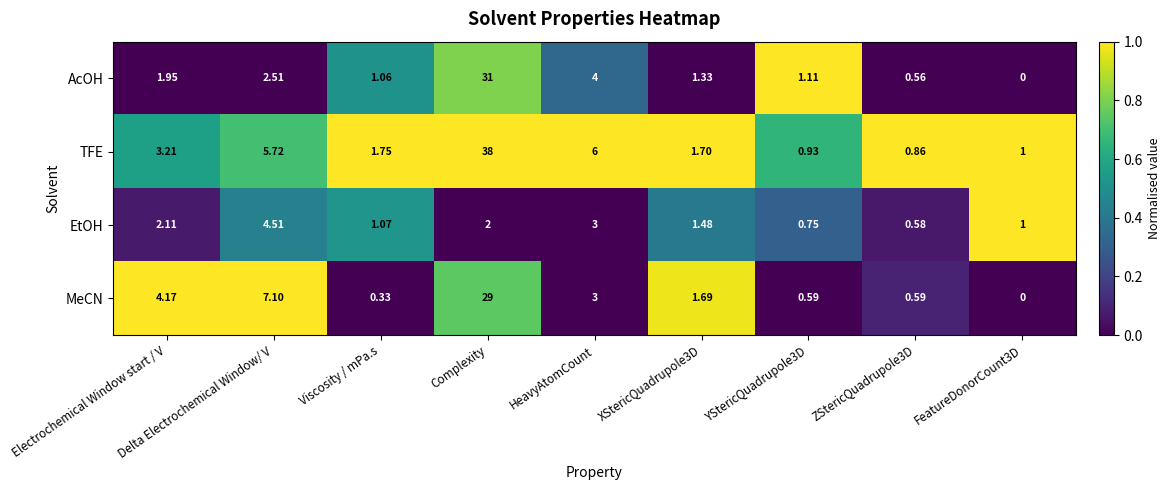

How many data points does each series have?

9